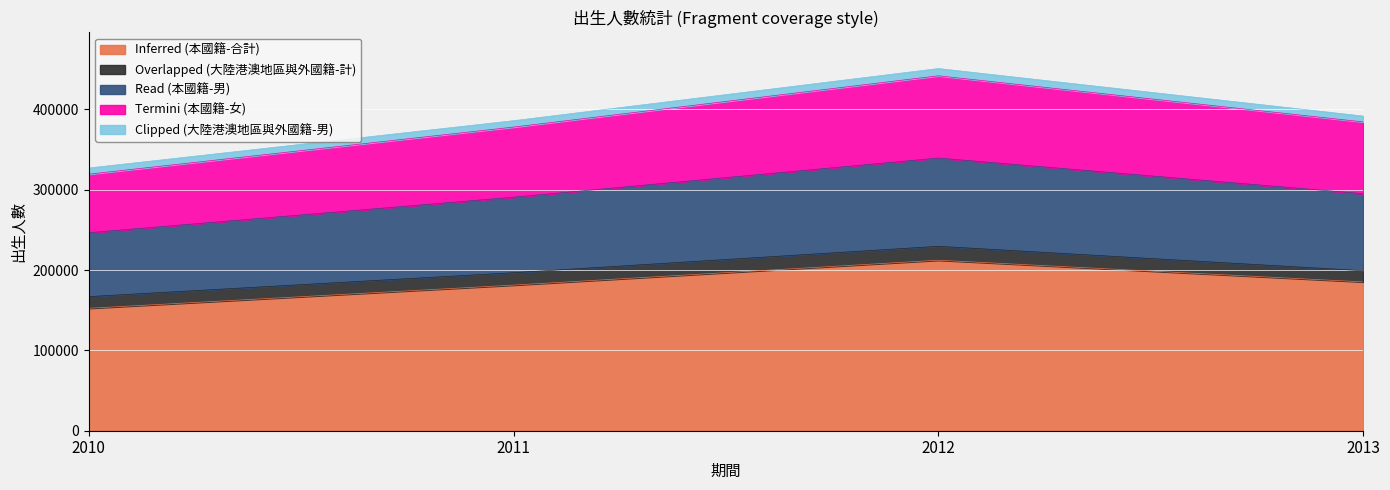

What is the lowest value of the Inferred (本國籍-合計) series?

152363